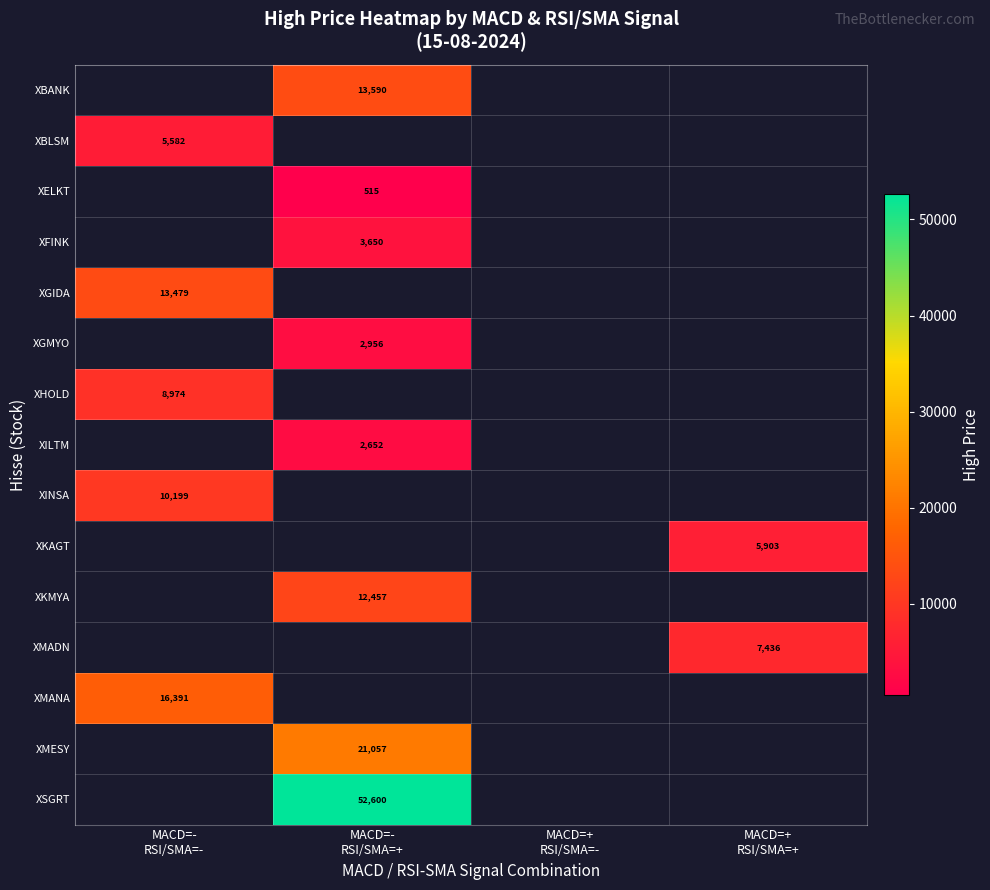

List the labels in order of XBANK value, smallest first.

MACD=- RSI/SMA=-, MACD=- RSI/SMA=+, MACD=+ RSI/SMA=-, MACD=+ RSI/SMA=+